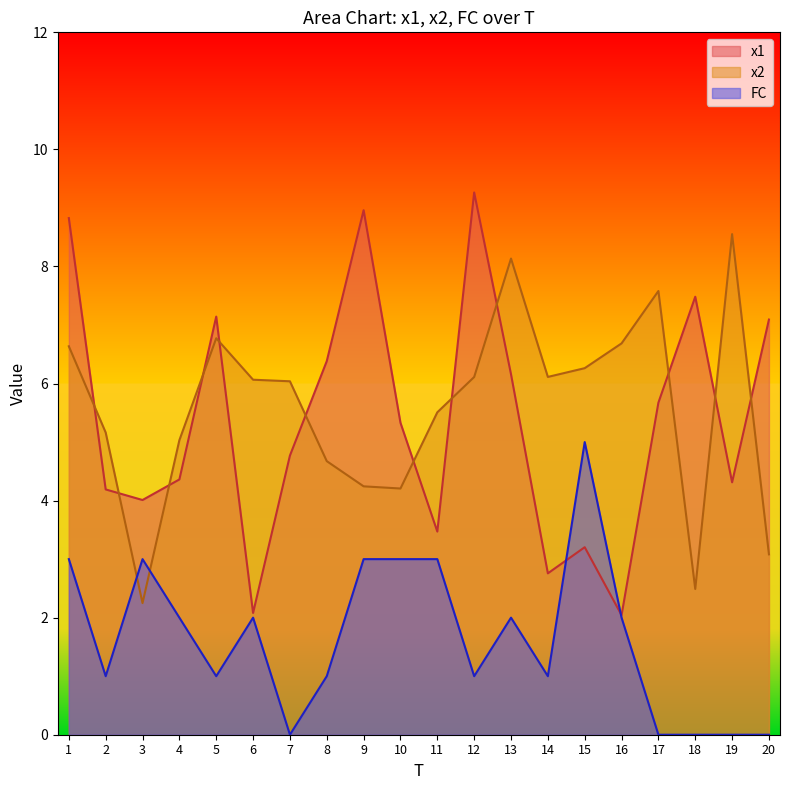

Is it true that x1 equals 9.0 at 9?

True